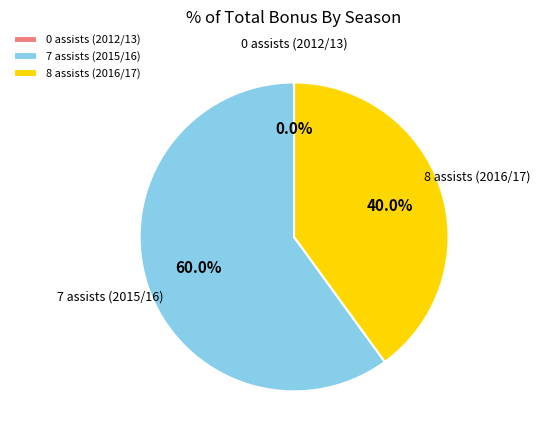

How many slices are in this pie chart?

3